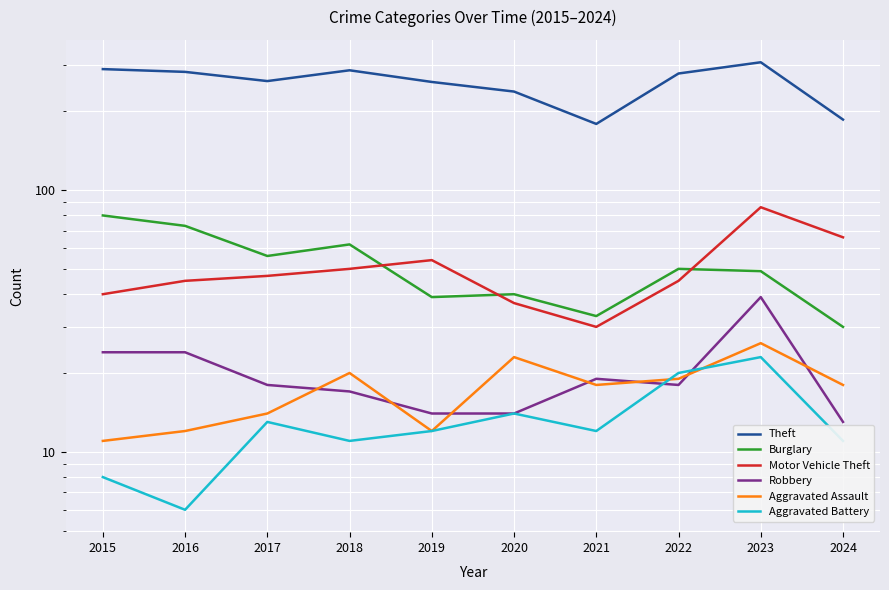

At which label does Theft first exceed 279?

2015